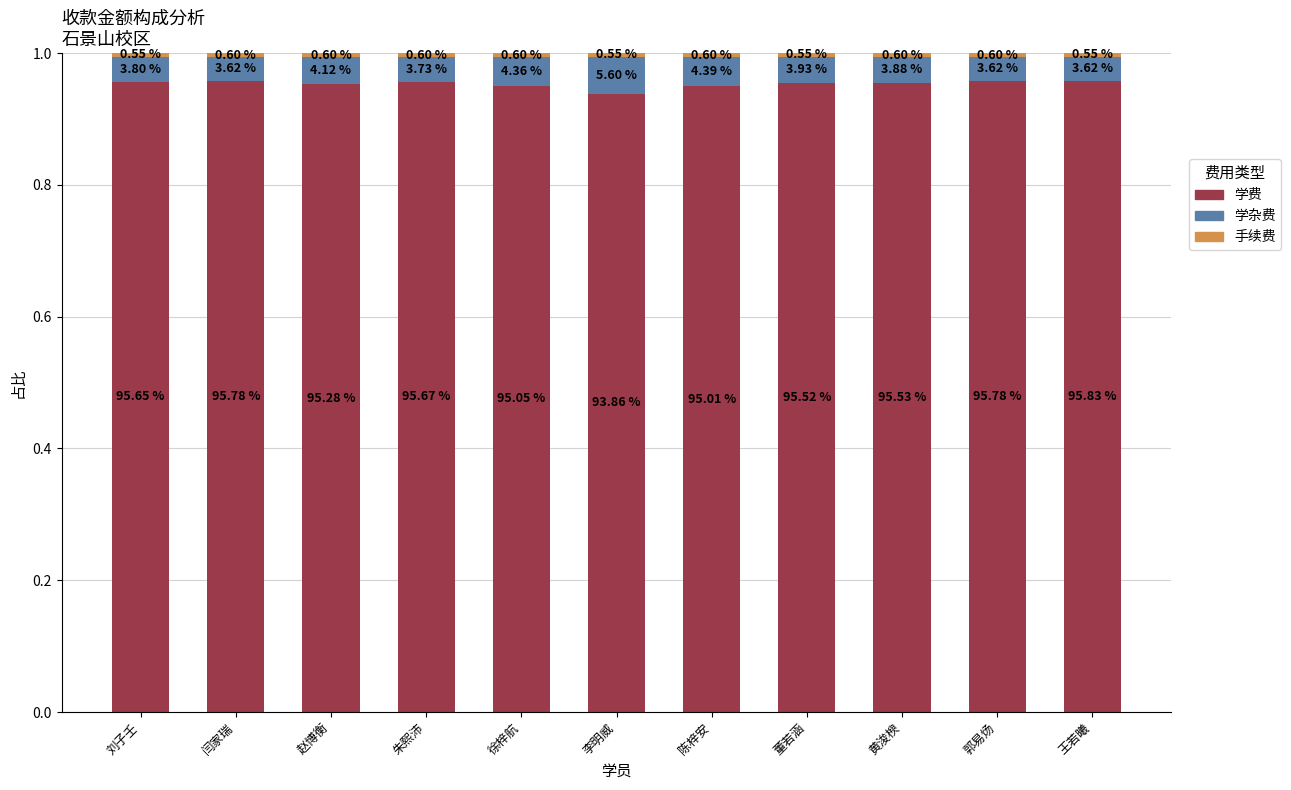

How many bars are there in total?

11